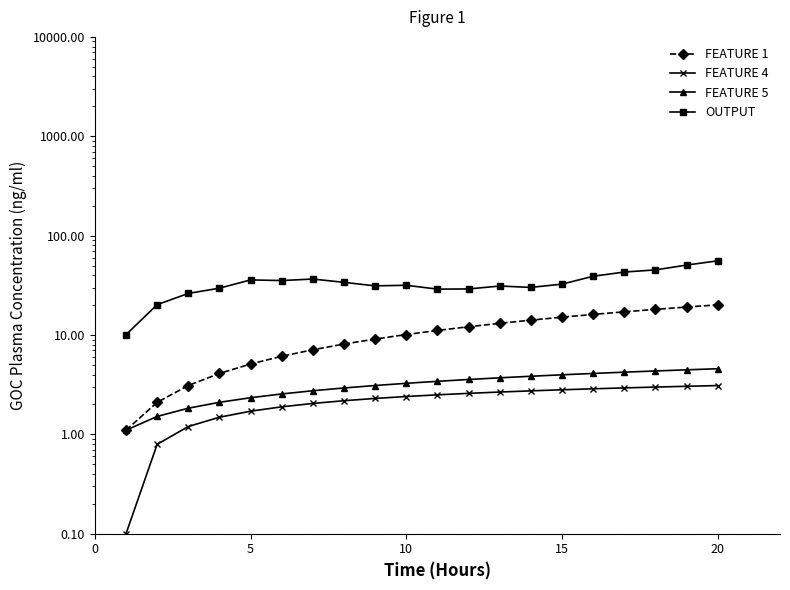

In OUTPUT, how many points are lower than both neighbors (excluding endpoints)?

4